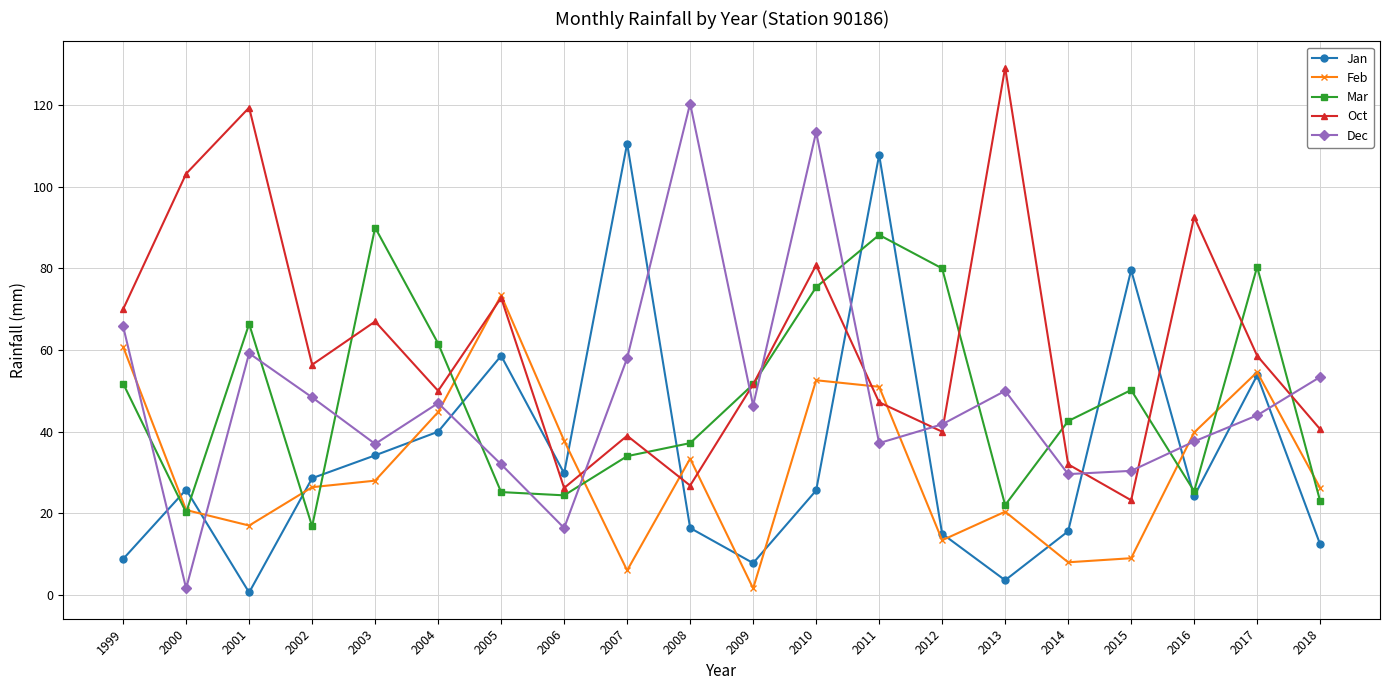

The Mar series shows 8.8 at 2002. True or false?

False